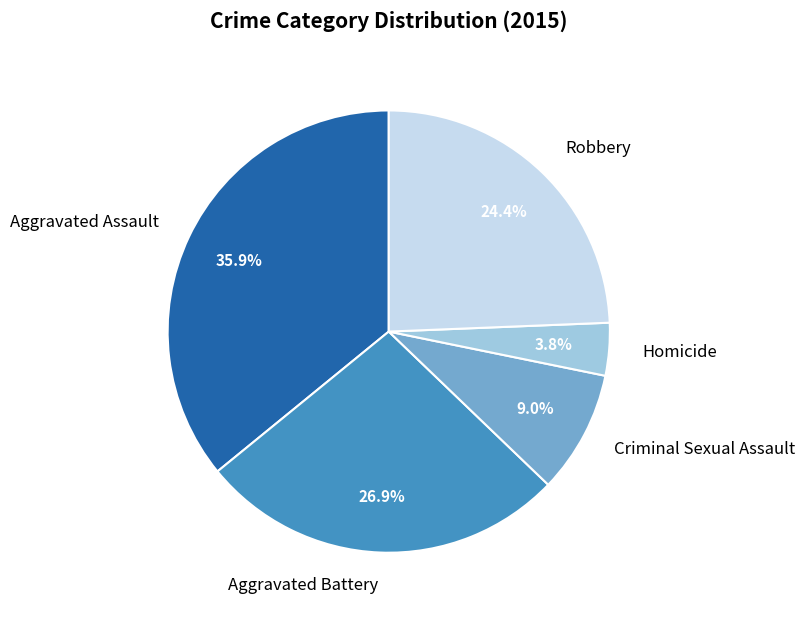

What is the largest slice in the pie chart?

Aggravated Assault